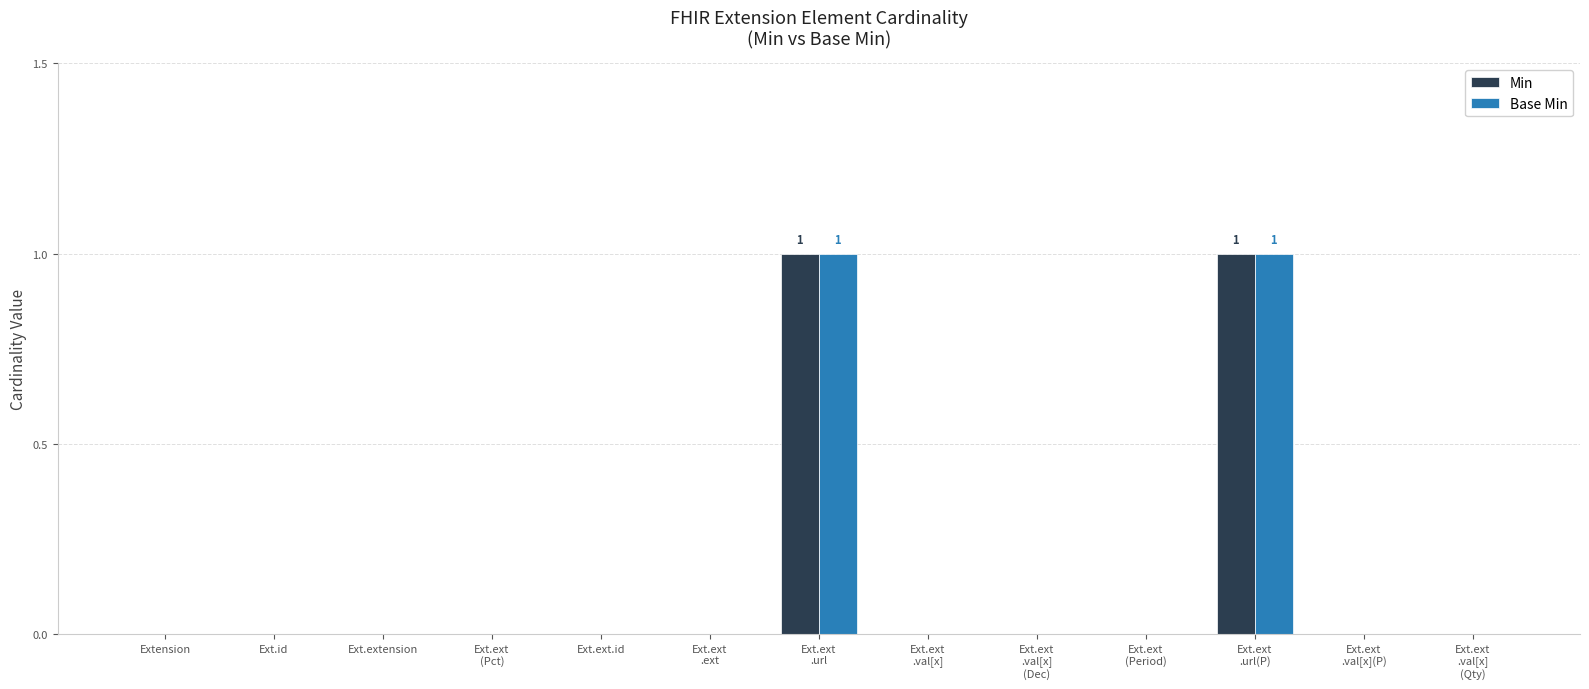

The value of Base Min at Ext.ext.id is 1. True or false?

False